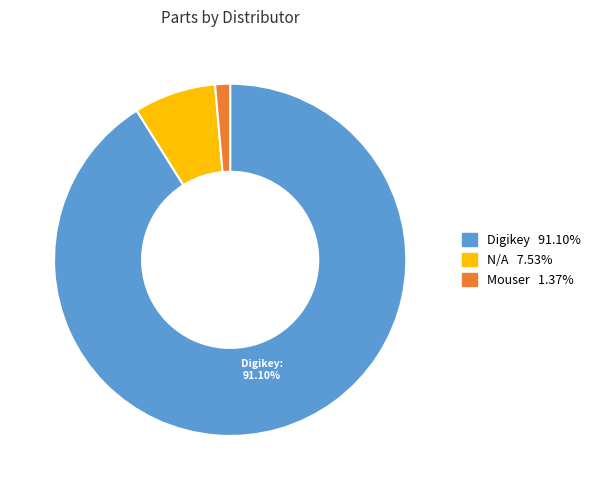

Does any single category account for the majority?

Yes